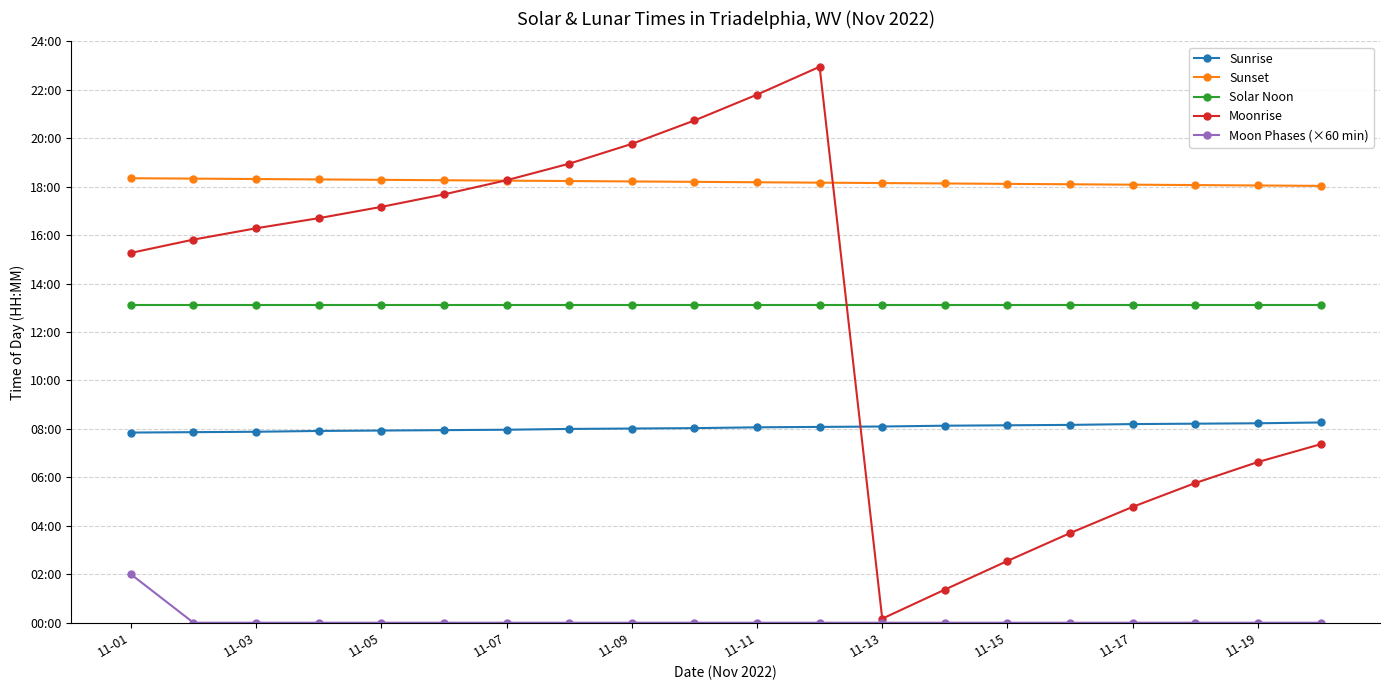

Which series has the widest spread of values?

Moonrise